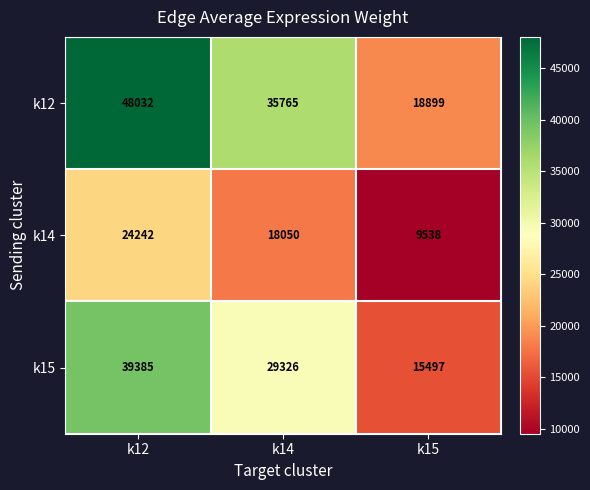

Reading left to right, extract all data points from this chart.

k12: 48032	35765	18899
k14: 24242	18050	9538
k15: 39385	29326	15497